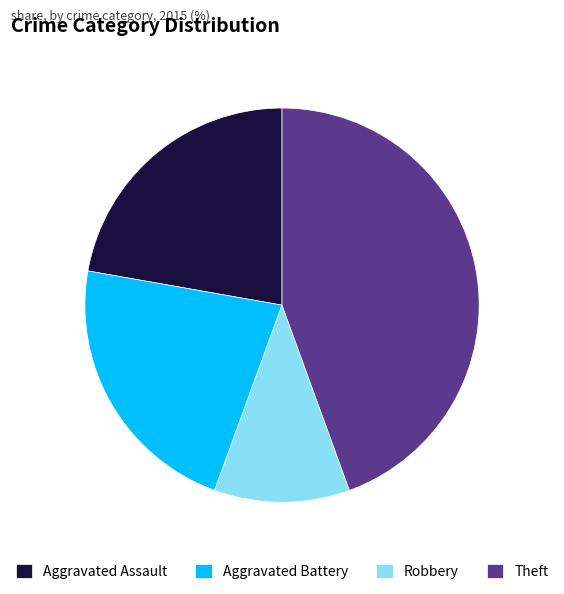

Which category has the biggest portion of the pie?

Theft